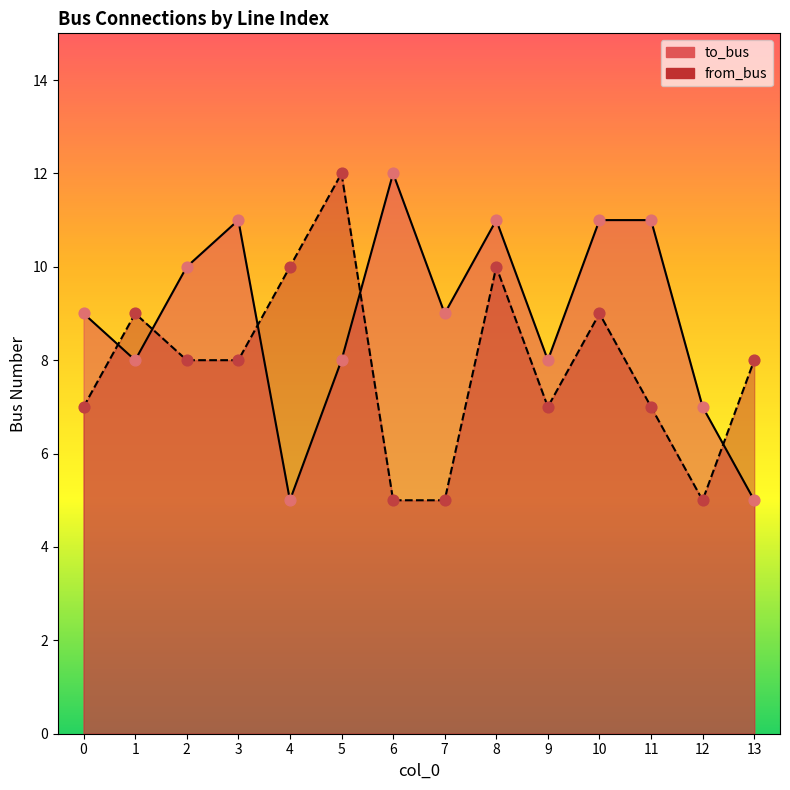

At how many categories does at least one series exceed 10?

6